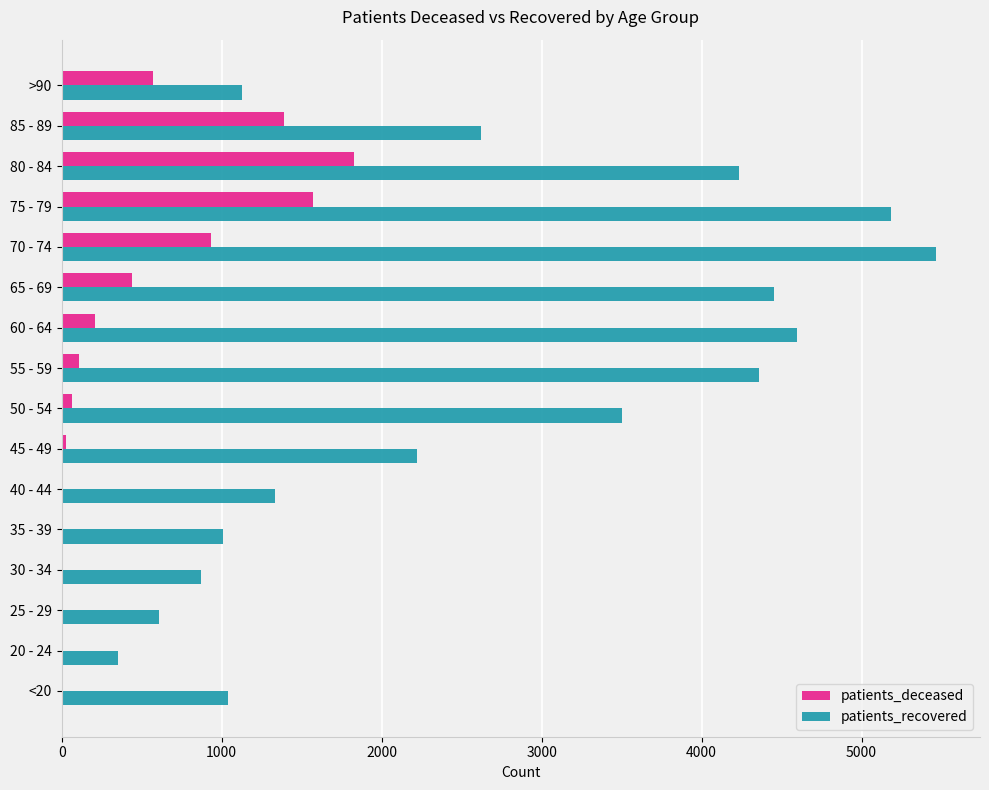

What is the sum of all patients_recovered values?

42972